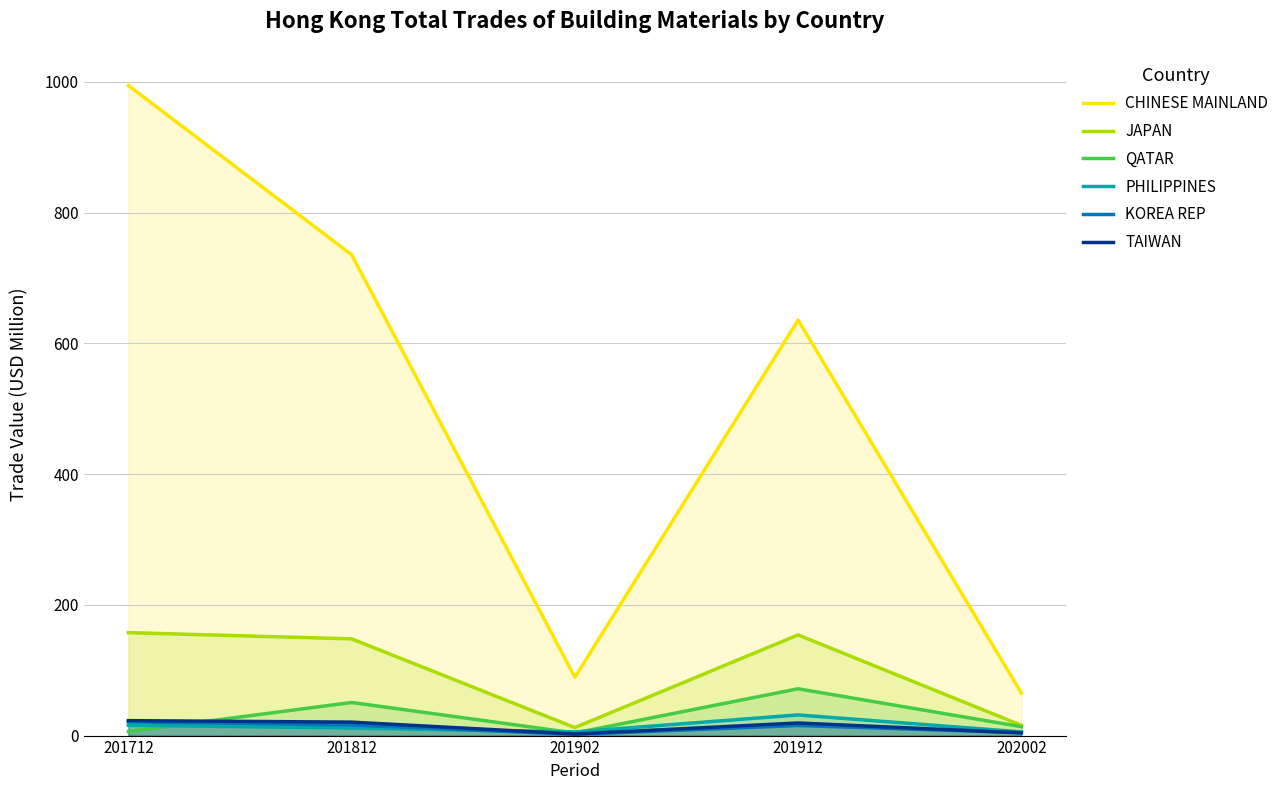

At how many categories does at least one series exceed 121?

3